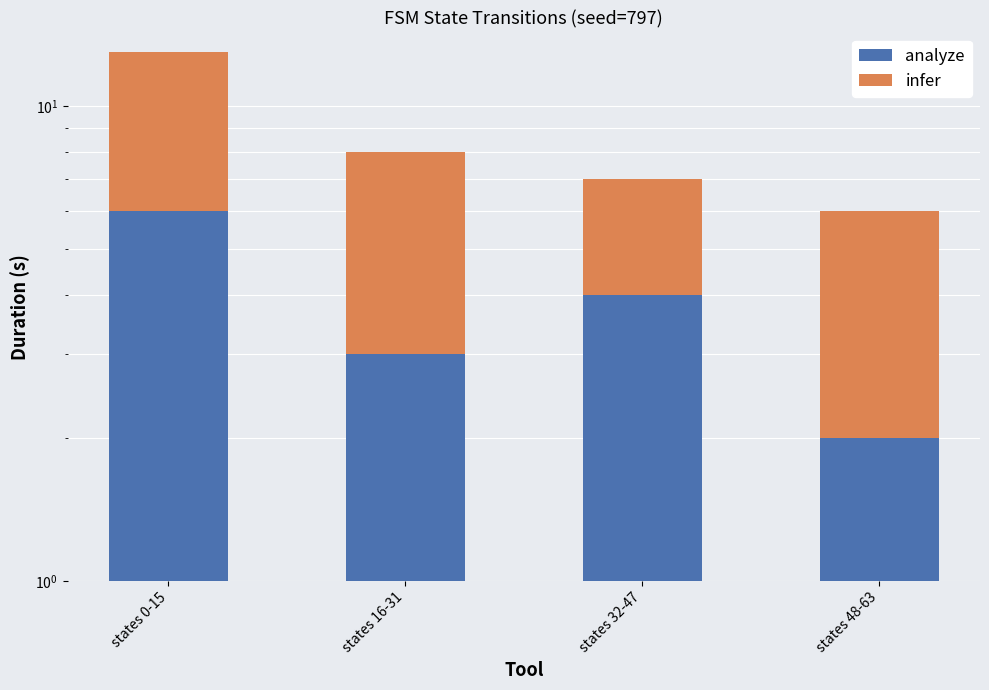

Between states 16-31 and states 48-63, which series saw the biggest shift?

analyze